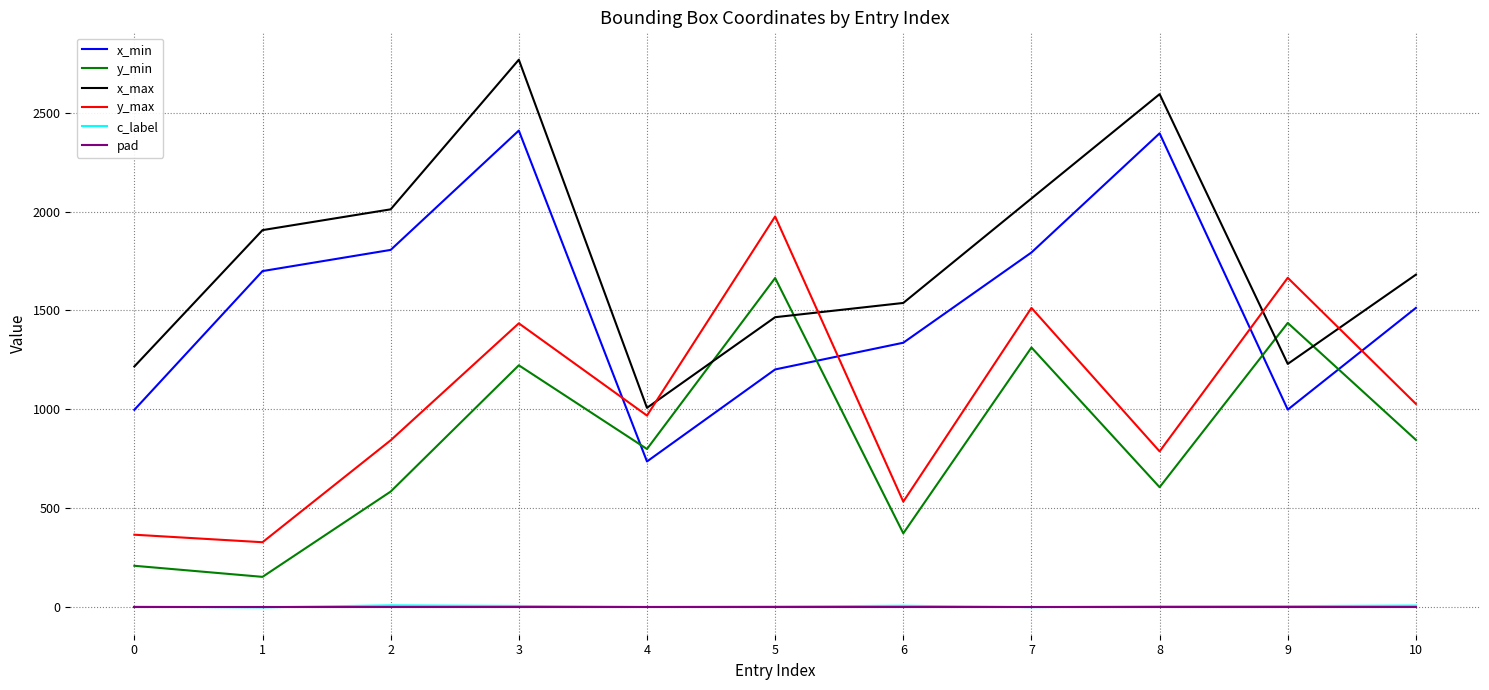

Is it true that c_label equals 1 at 7?

True